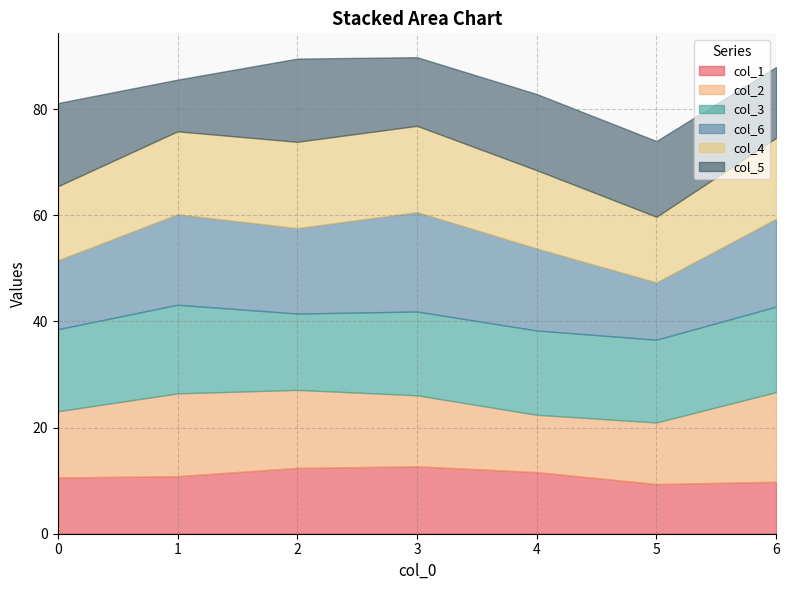

Between which two adjacent categories do col_6 and col_4 first intersect?

0 and 1